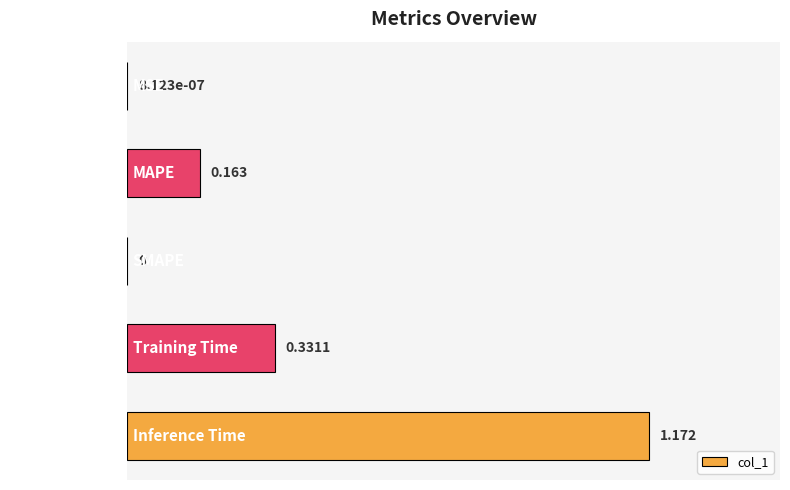

Between Inference Time and MAPE, which is larger?

Inference Time